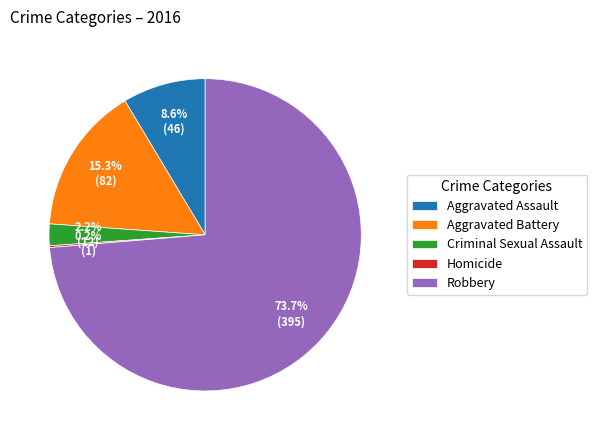

Which slice is the largest?

Robbery